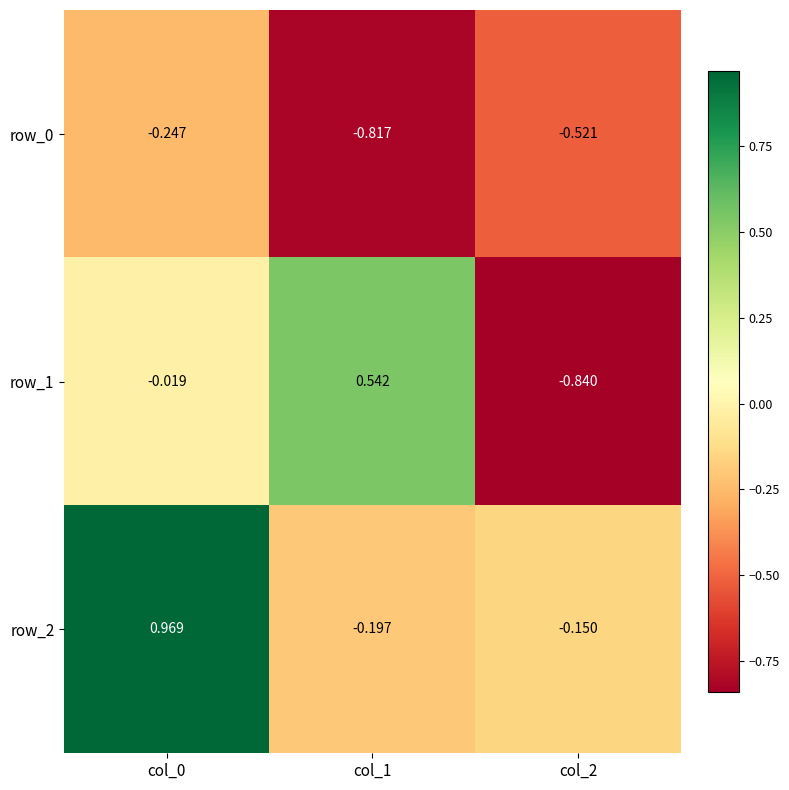

What is the sum of the row_0 values at col_0 and col_1?

-1.1